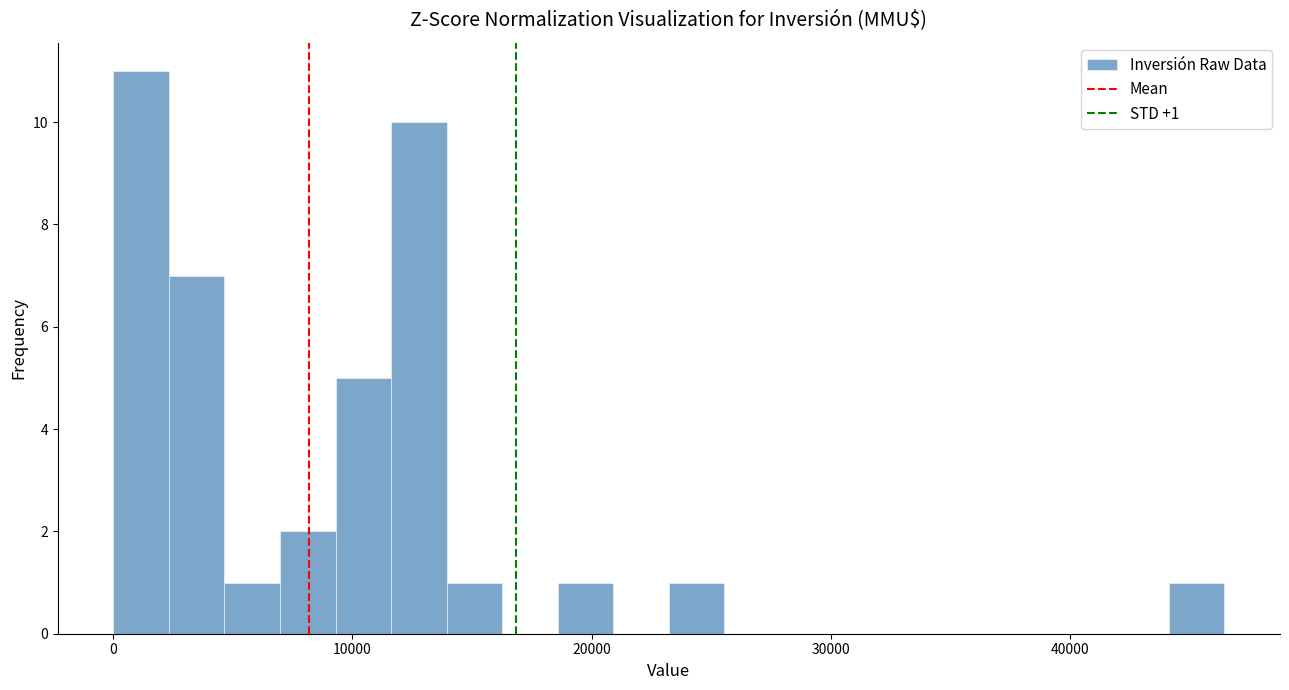

Read against the x-axis, roughly where is the centre of the tallest bar?

1000